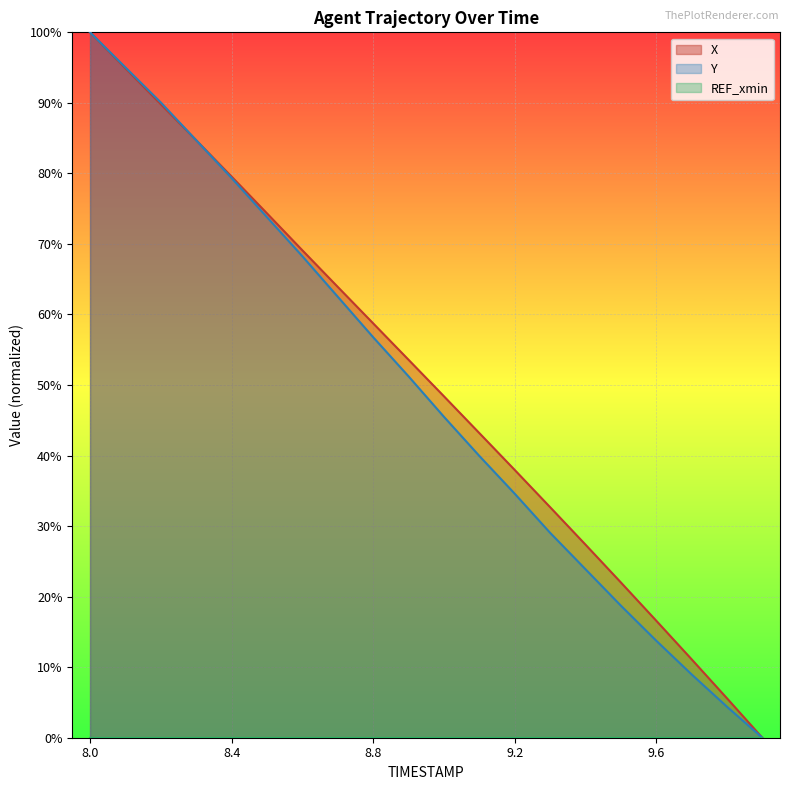

Between 8.4 and 9.2, which is larger?

8.4